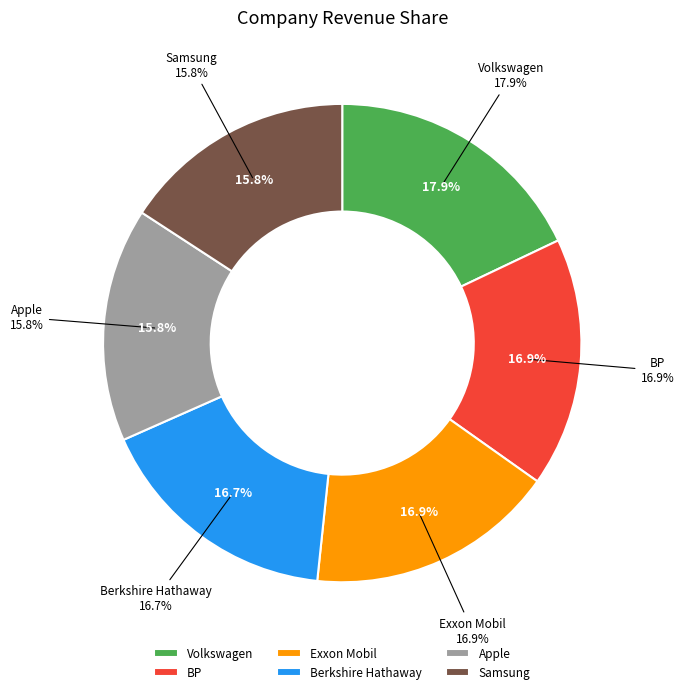

True or false: Exxon Mobil accounts for 10% of the total.

False